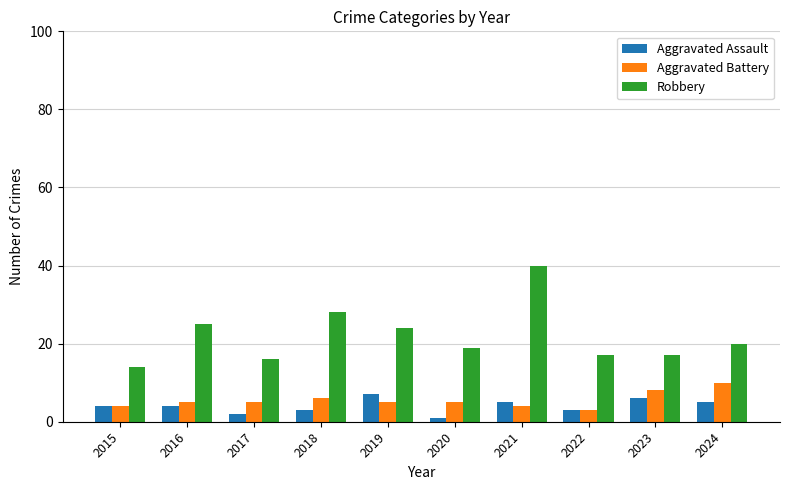

The value of Robbery at 2024 is 20. True or false?

True